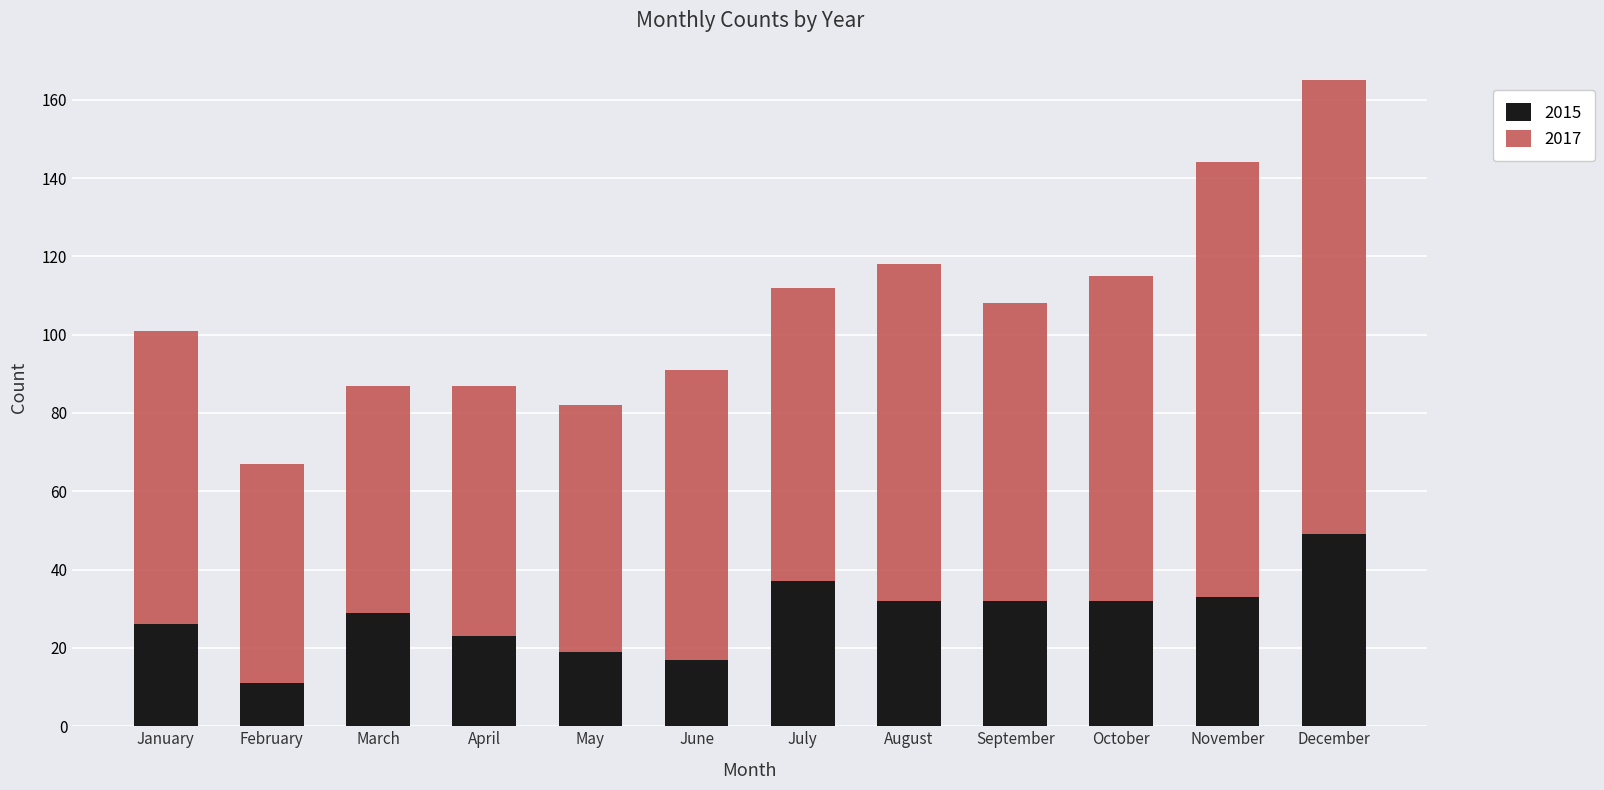

Which category has the highest value in the 2015 series?

December